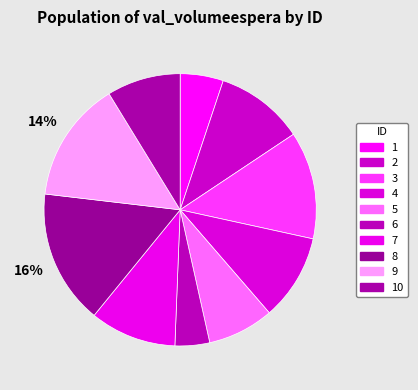

Is the sum of 8 and 7 greater than half?

No